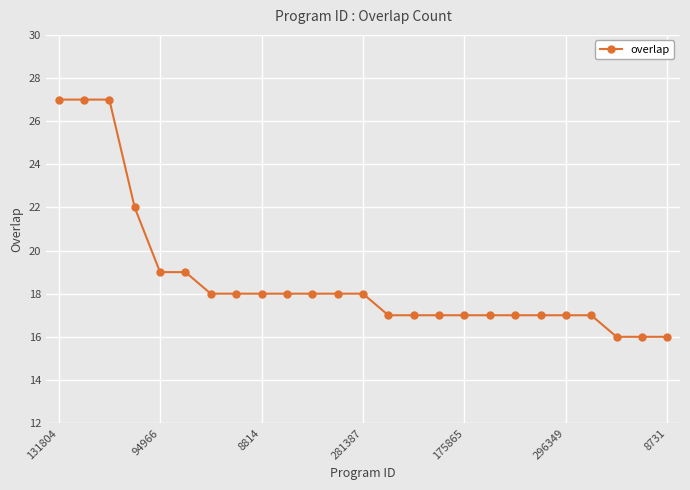

What is the value of the 8th point from the left?

18